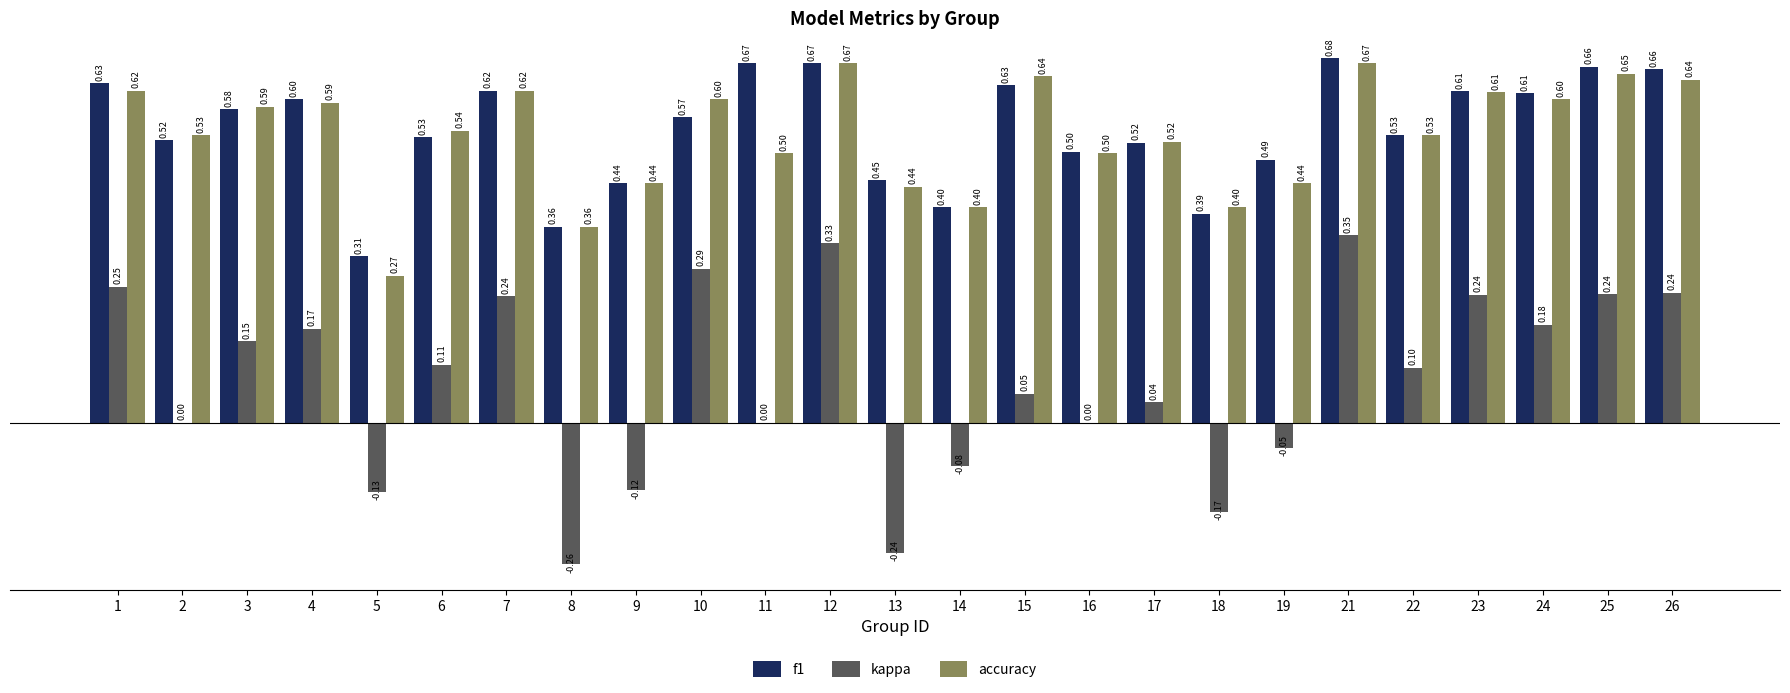

Is the value of f1 at 8 greater than the value of accuracy at 24?

No